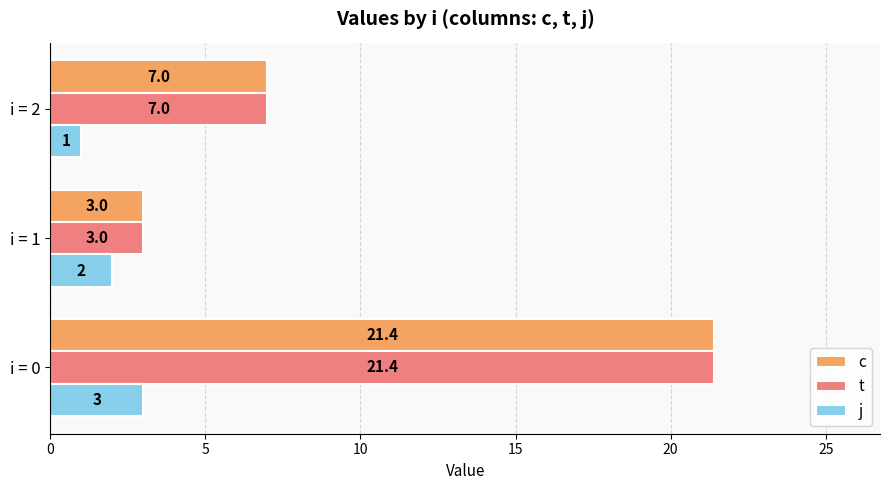

What is the total value across all series at i = 2?

15.0